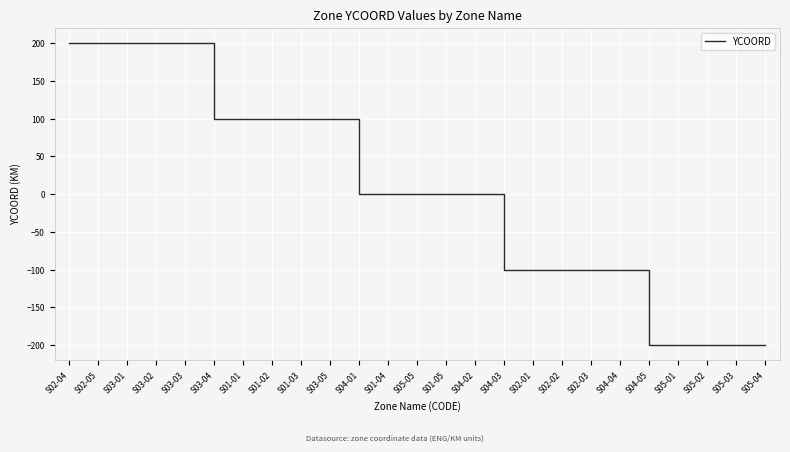

What is the difference between the maximum and second lowest values?

400